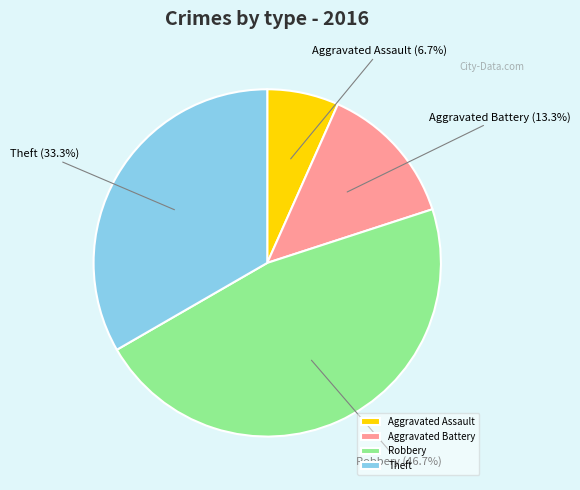

Which has a higher value, Aggravated Battery or Theft?

Theft